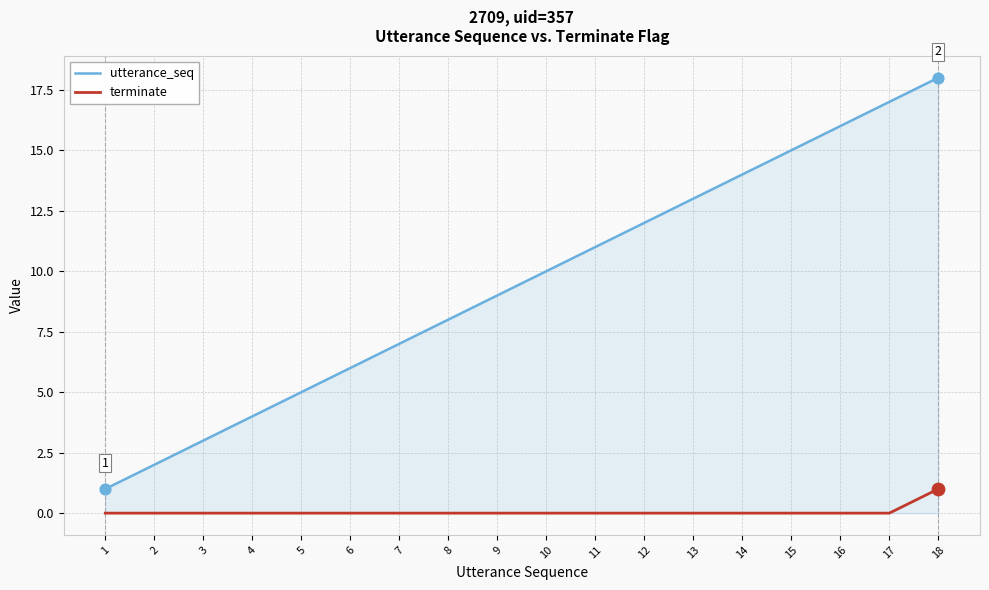

Which series has the largest total across all categories?

utterance_seq